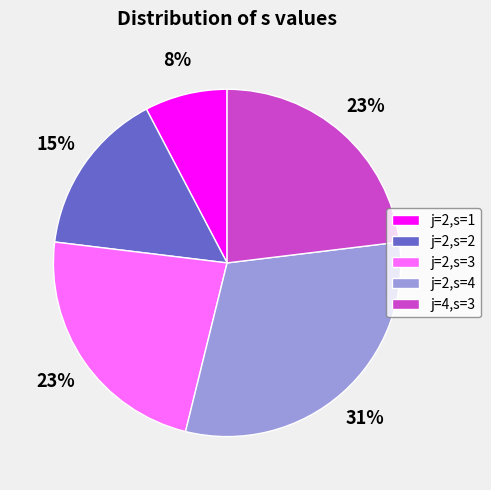

To the nearest percent, what percentage of the pie is j=2,s=4?

31%